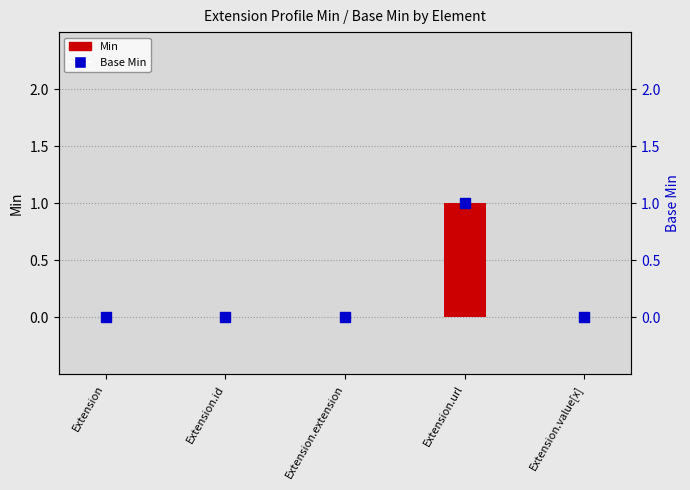

Is the value of Base Min at Extension.url greater than the value of Min at Extension.url?

No